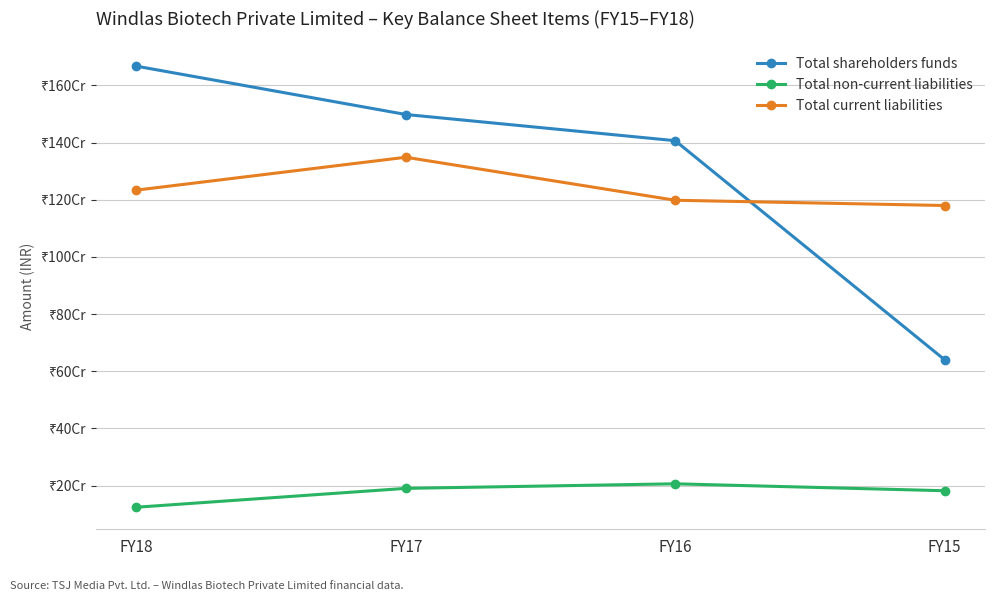

The Total non-current liabilities series shows 60734208 at FY18. True or false?

False